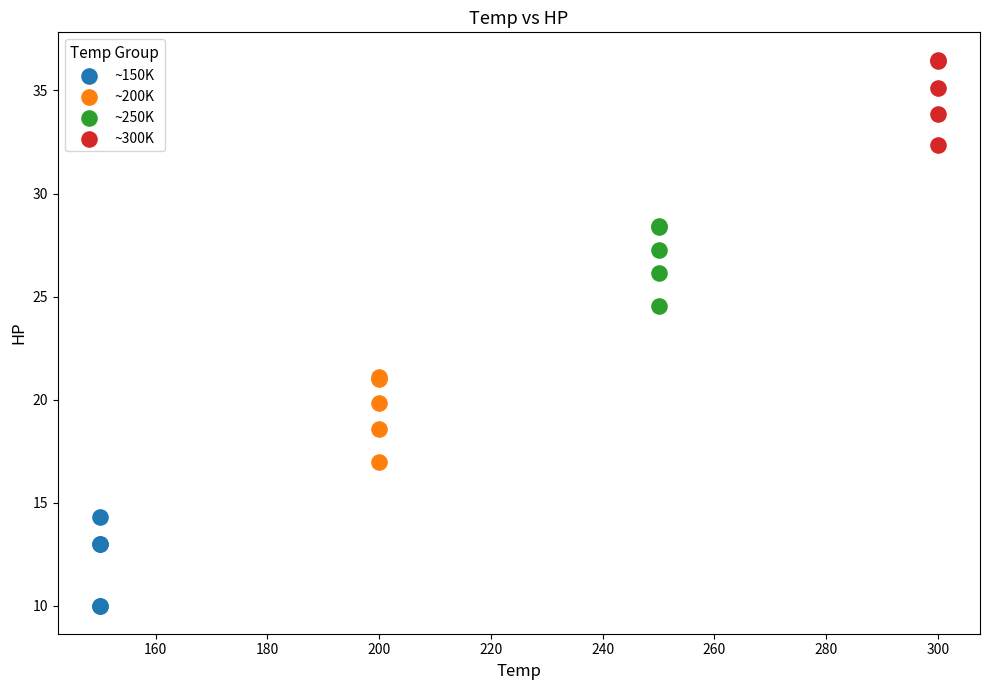

Which series reaches the minimum Y coordinate?

~150K